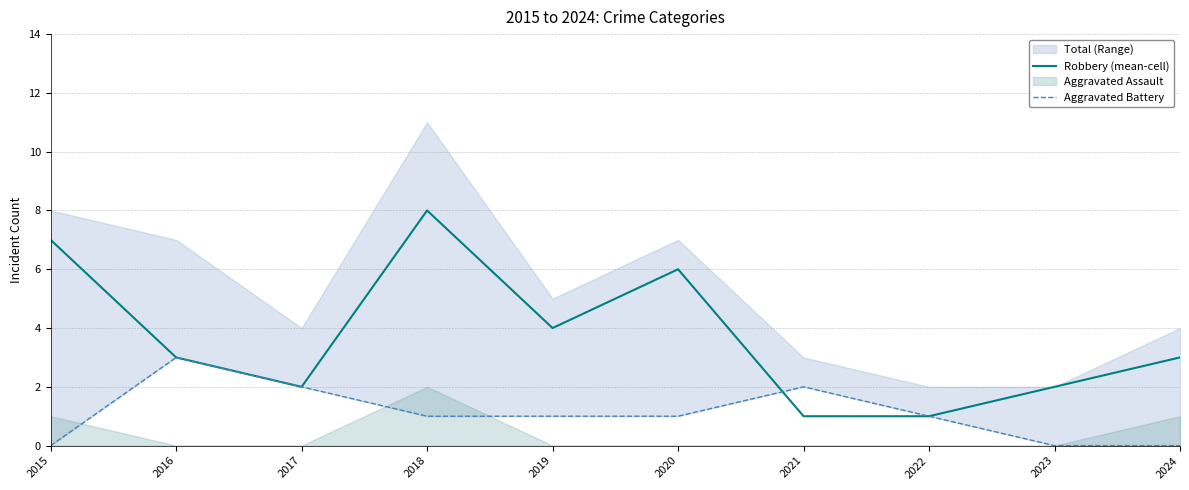

At which category is the sum across all series the highest?

2018